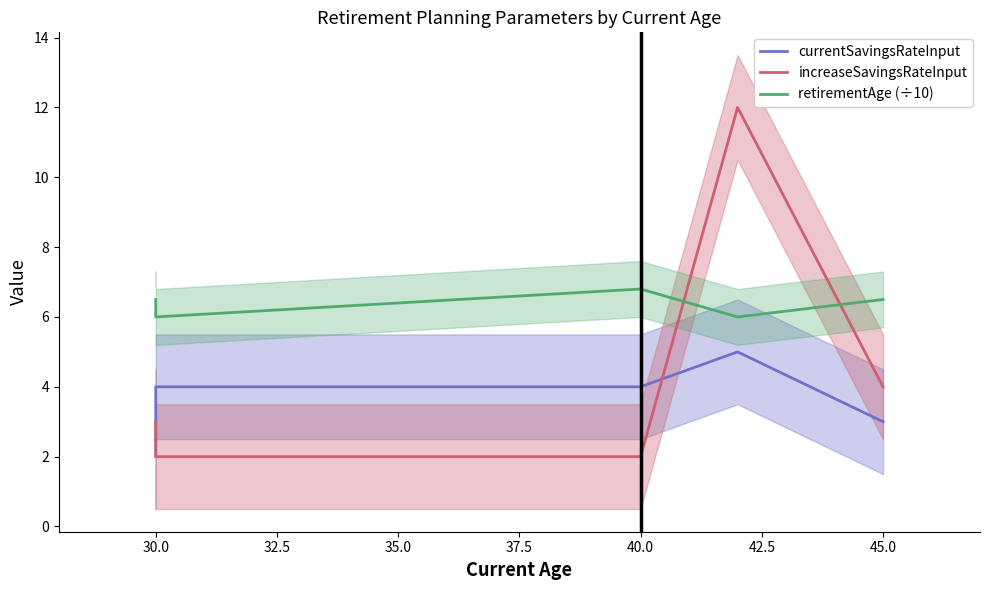

What is the difference between the second highest and second lowest values in the retirementAge (÷10) series?

0.5